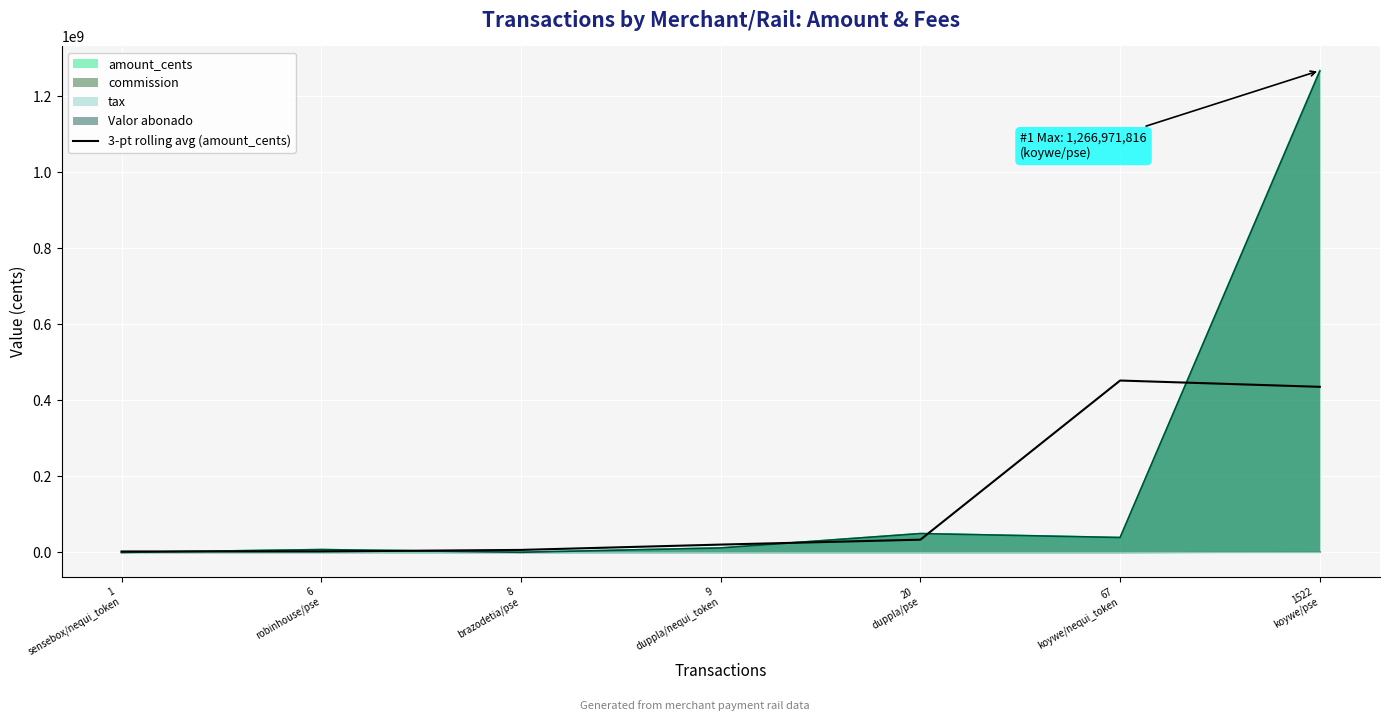

Count the number of categories in the chart.

7